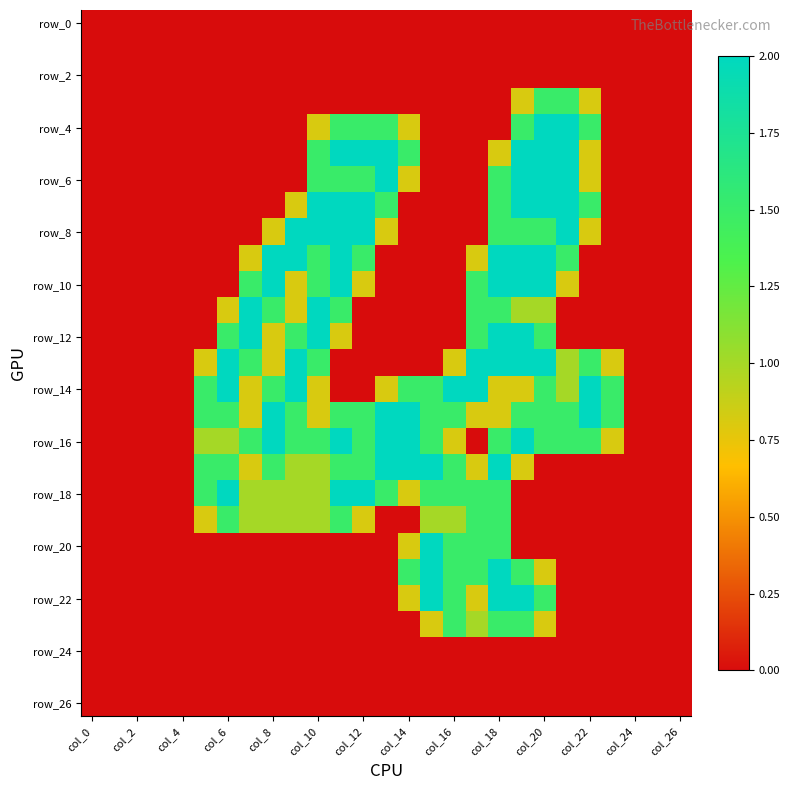

Which series has the largest range (max minus min)?

row_4